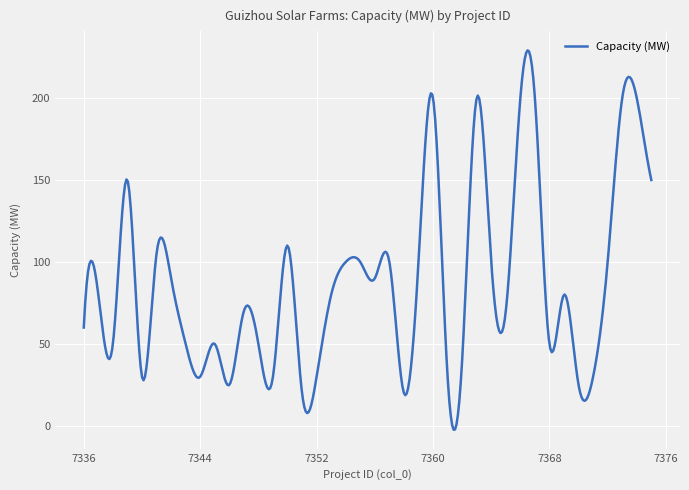

Count the number of data series in this chart.

1